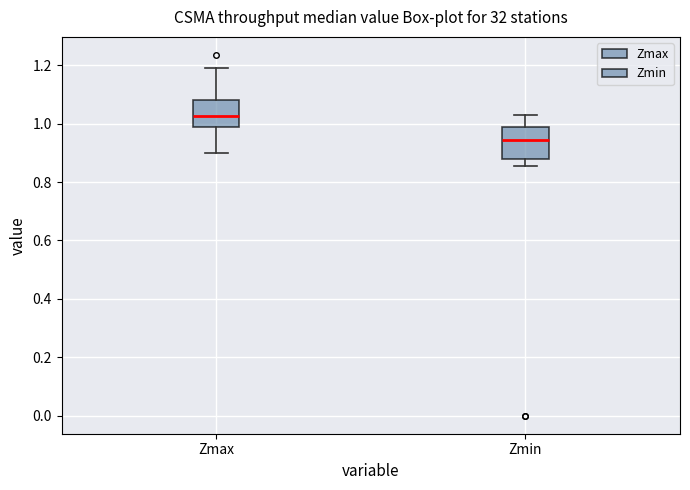

Reading left to right, read every box against the y-axis: the position of its median line, the range the box covers, and the ends of its whiskers. The values are not printed on the chart, so give them approximately, as read against the axis.

Zmax: median 1.02, box 0.98 to 1.08, whiskers 0.90 to 1.20
Zmin: median 0.94, box 0.88 to 0.98, whiskers 0.86 to 1.02